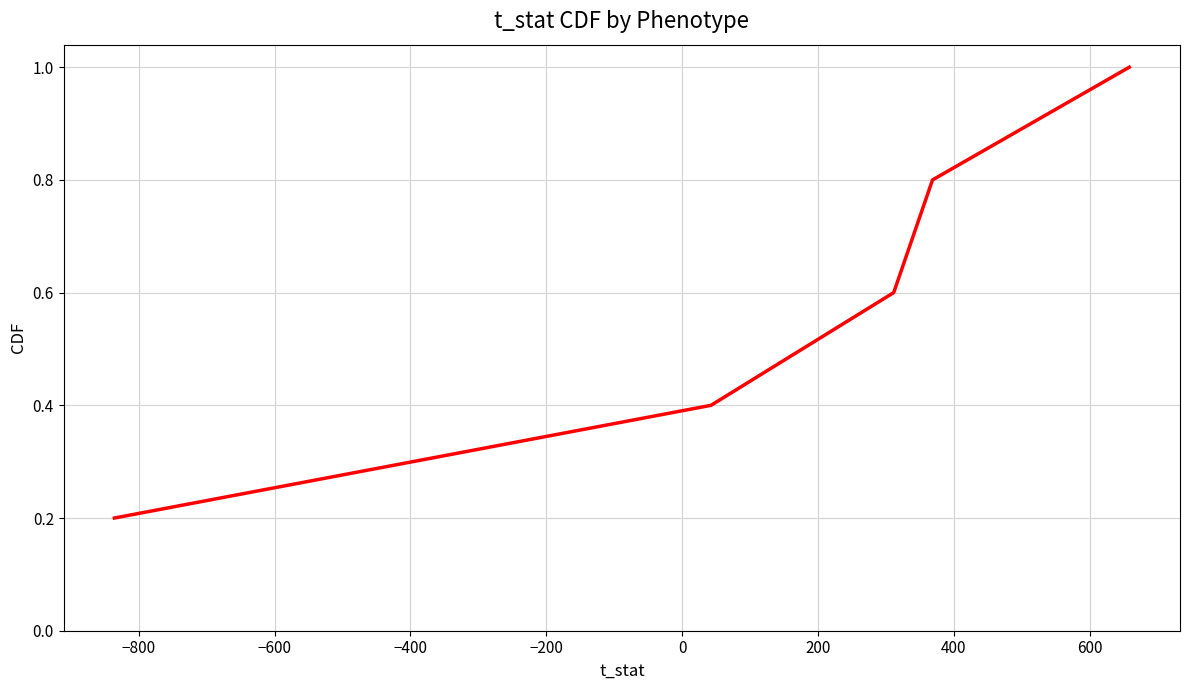

True or false: there are more than 1 points higher than both neighbors.

False